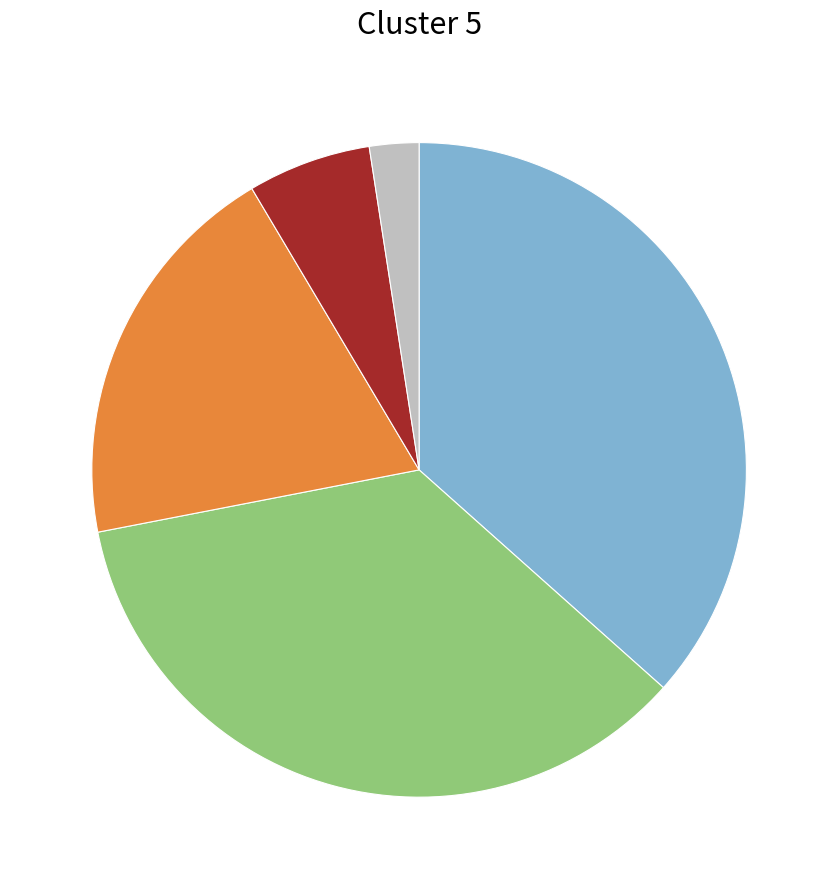

Is there a majority slice in this chart?

No